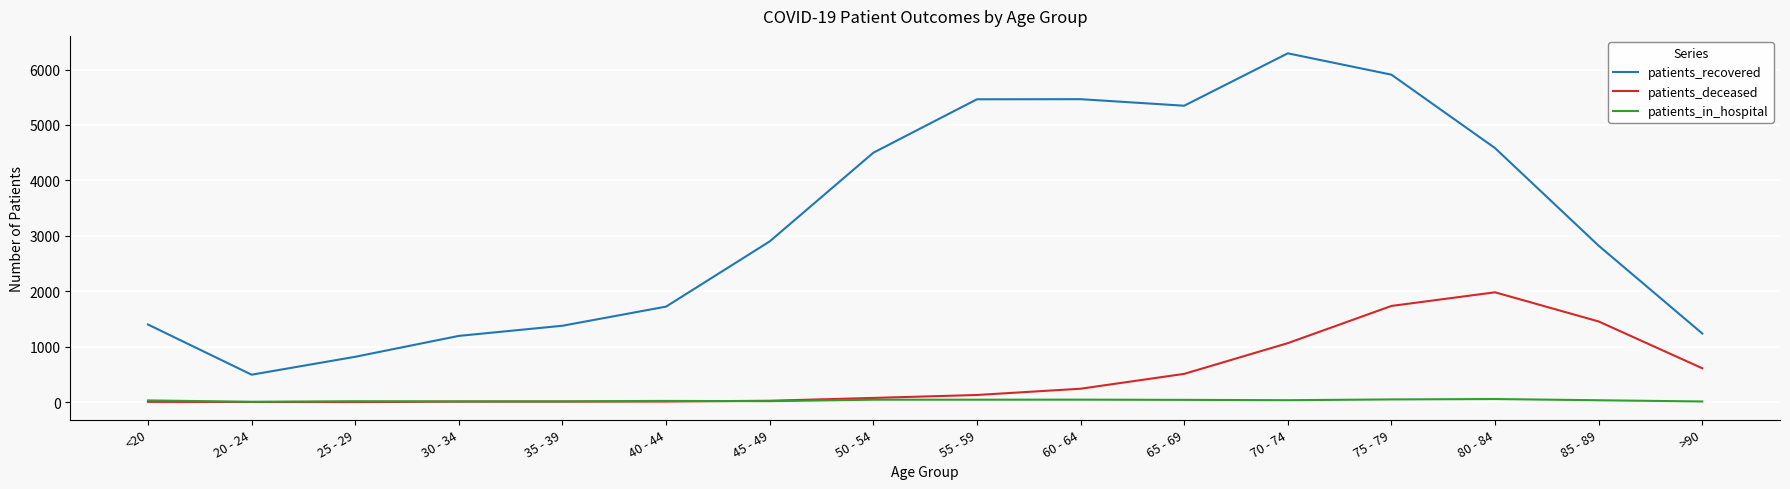

The patients_recovered series shows 191 at 20 - 24. True or false?

False